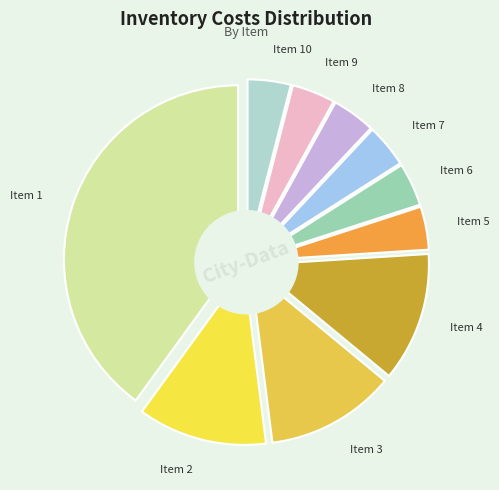

Which slice is the smallest?

5